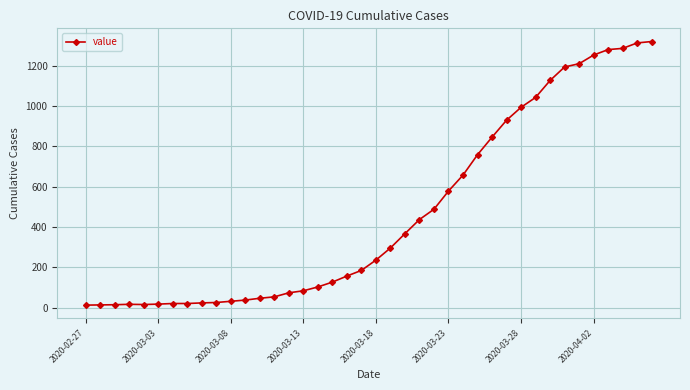

Does the chart have visible grid lines?

Yes